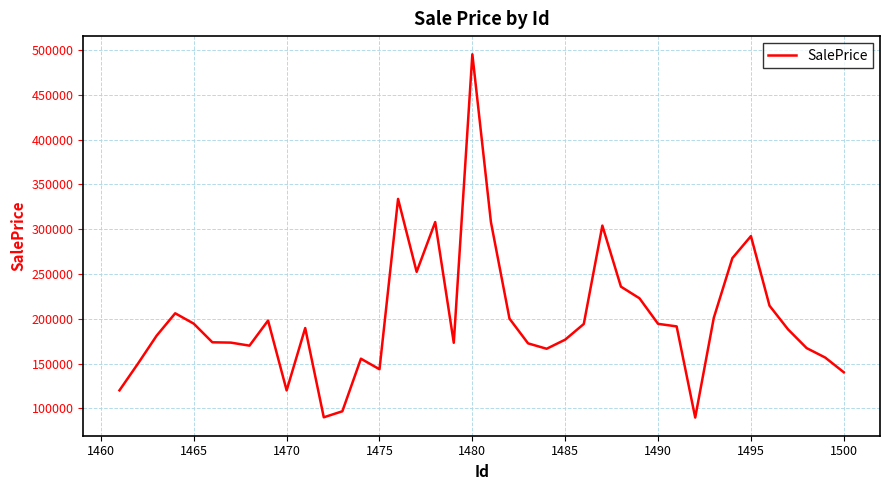

What is the difference between the maximum and minimum values?

405456.7